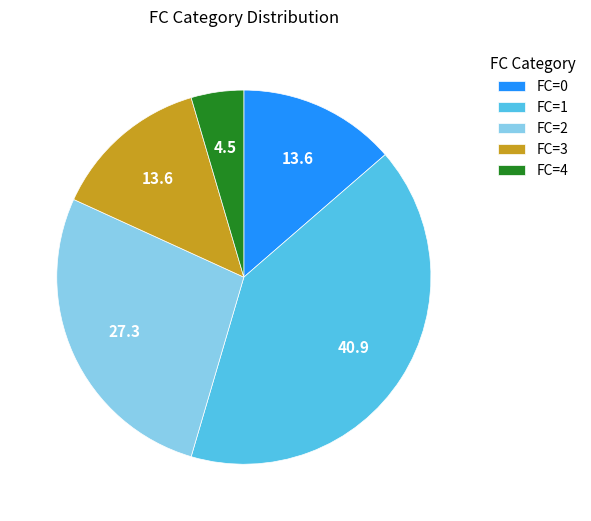

Does FC=3 represent more than half of the total?

No